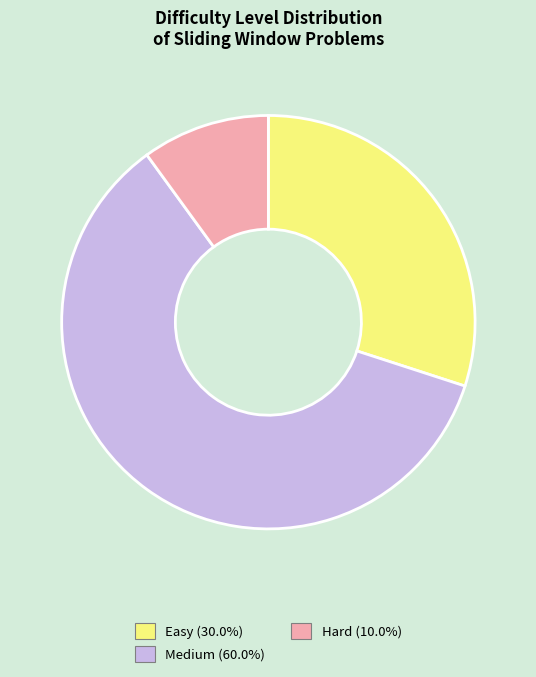

How many slices are in this pie chart?

3